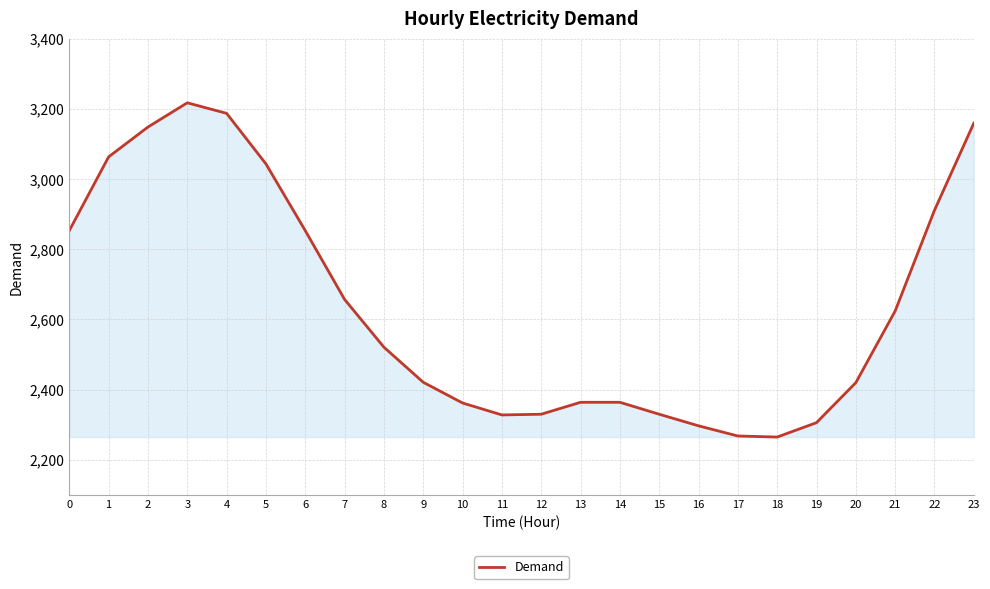

What is the difference between the values at 22 and 14?

547